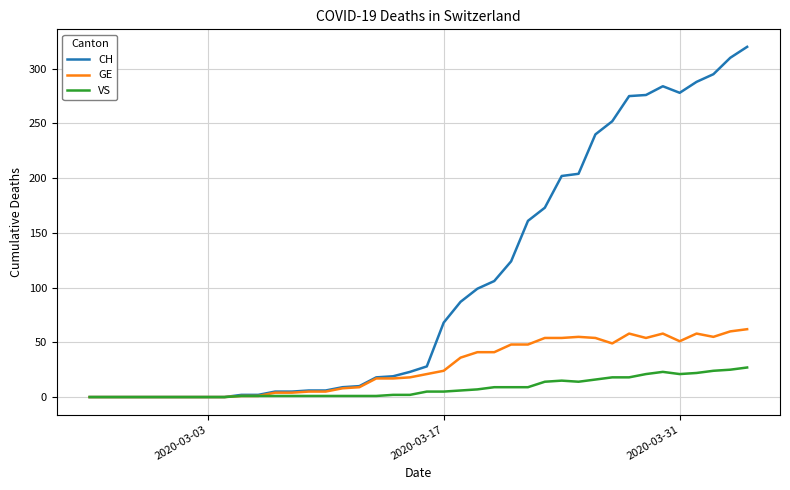

What are all the series names shown in the legend?

CH, GE, VS